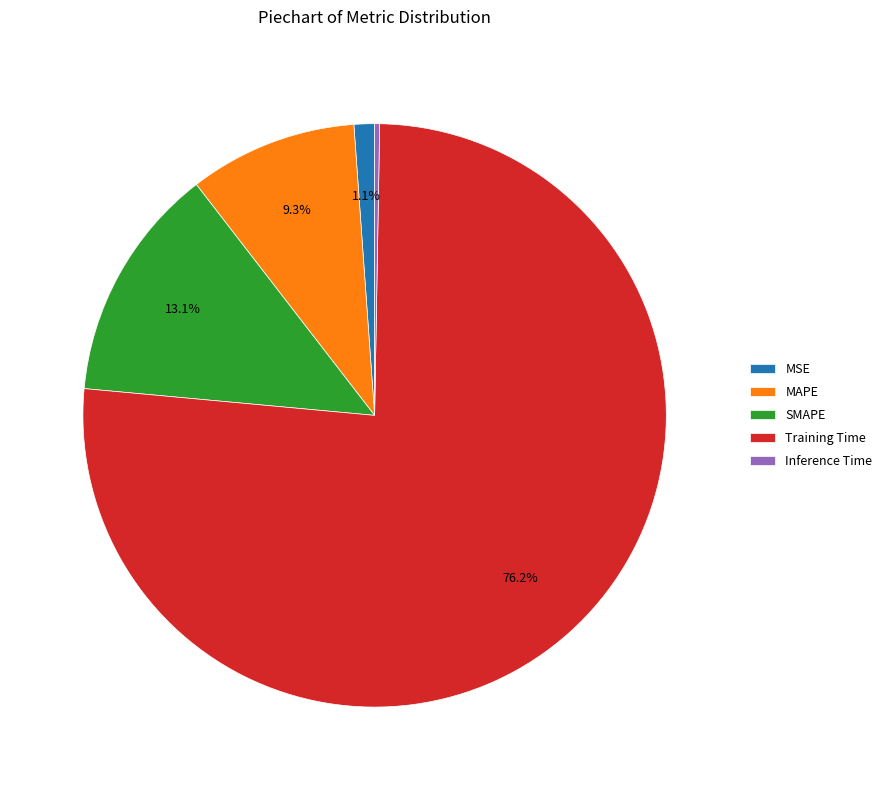

Is Training Time the majority of the pie?

Yes